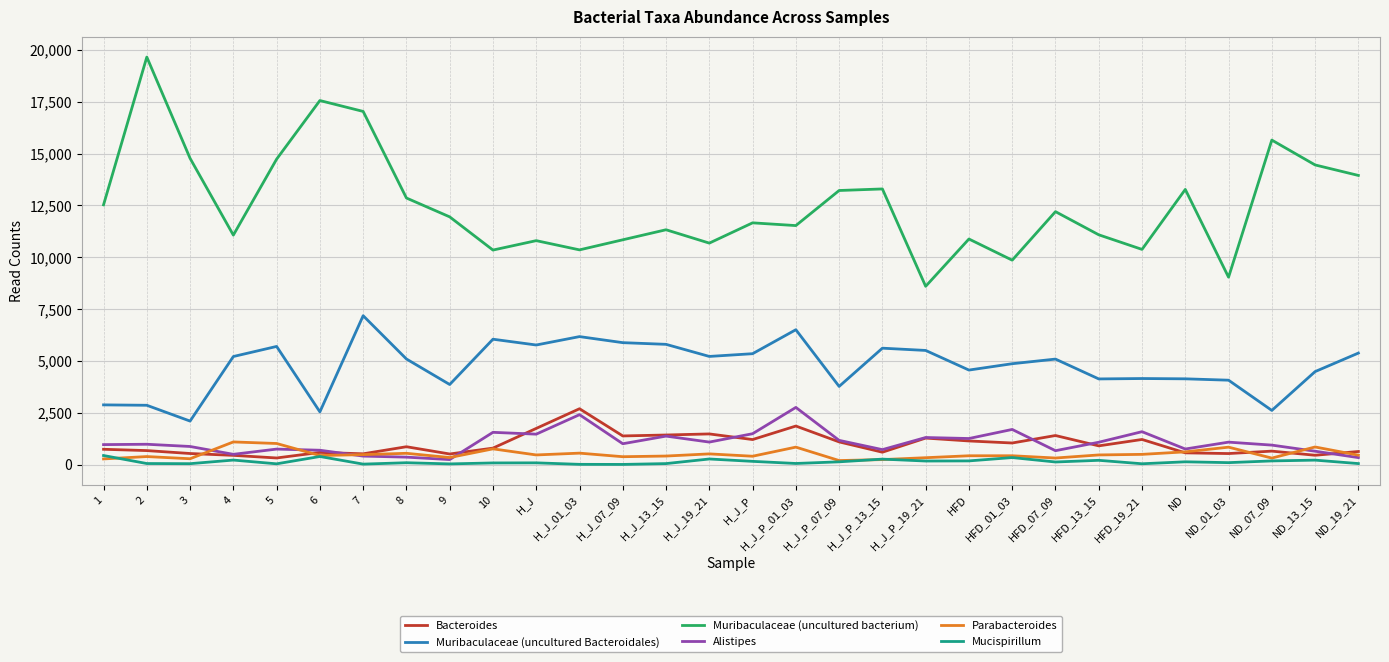

Is the value of Muribaculaceae (uncultured Bacteroidales) at 2 greater than the value of Mucispirillum at 8?

Yes